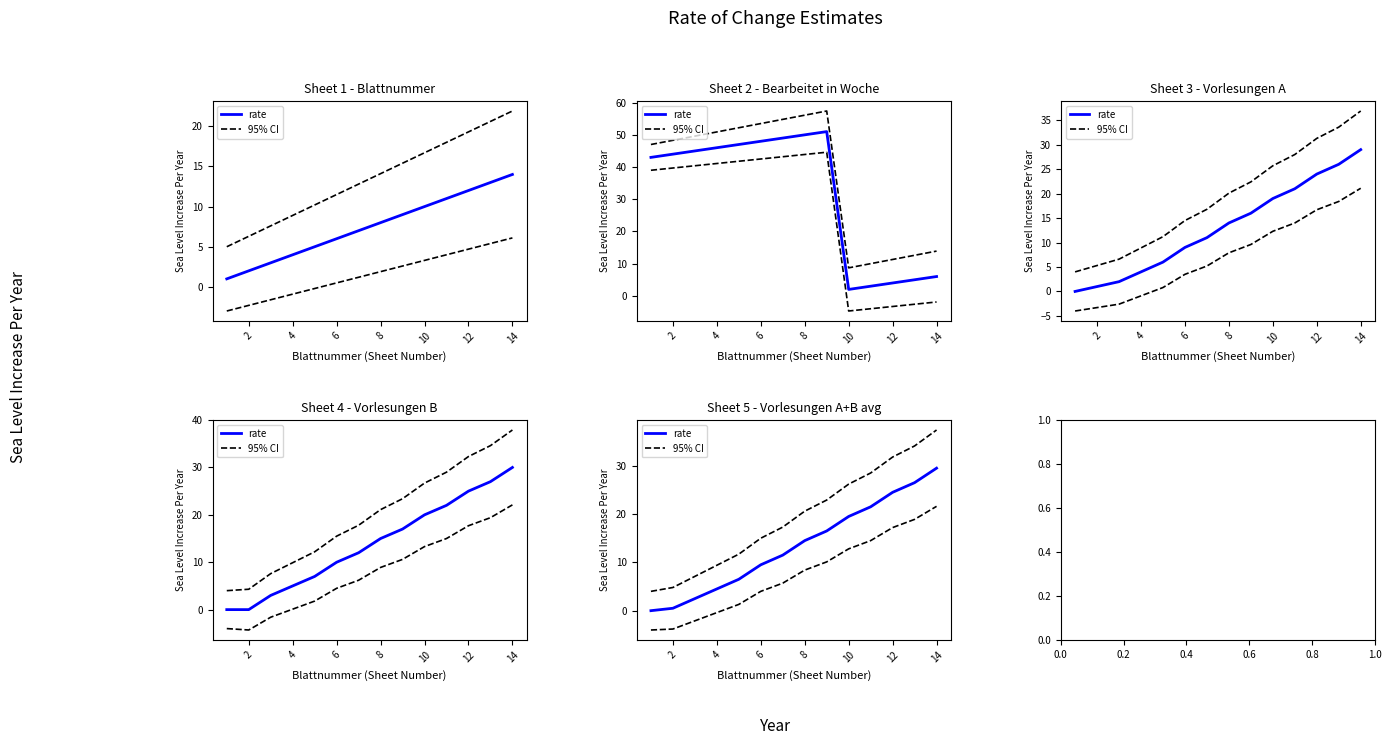

Rank the series by their average value, from lowest to highest.

rate, 95% CI